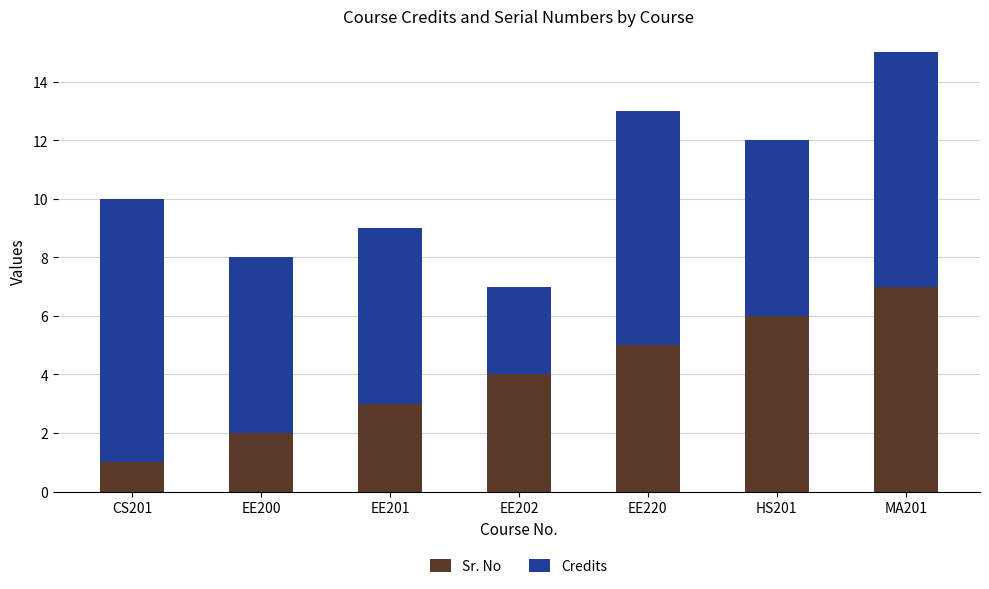

At which label does Sr. No reach its minimum?

CS201